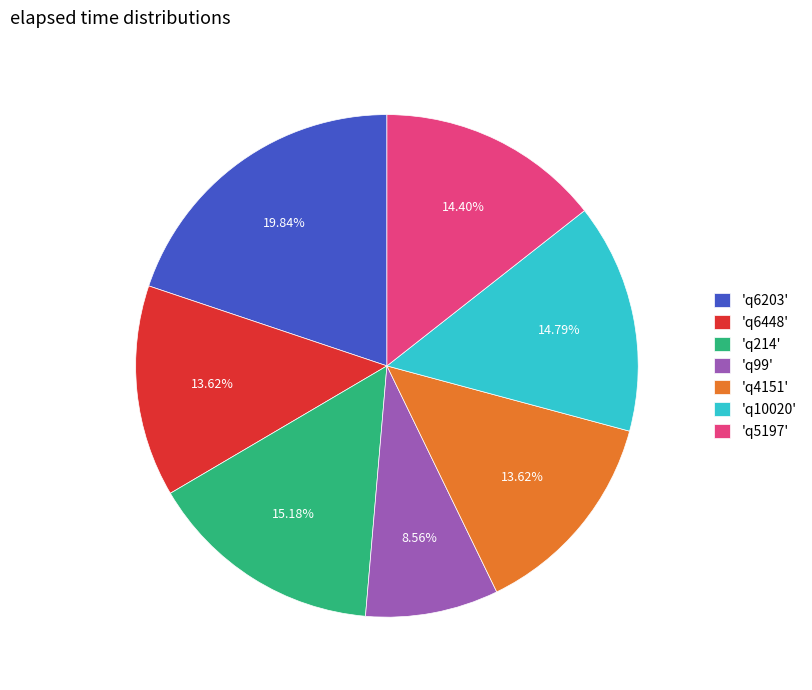

What is the smallest slice in the pie chart?

'q99'